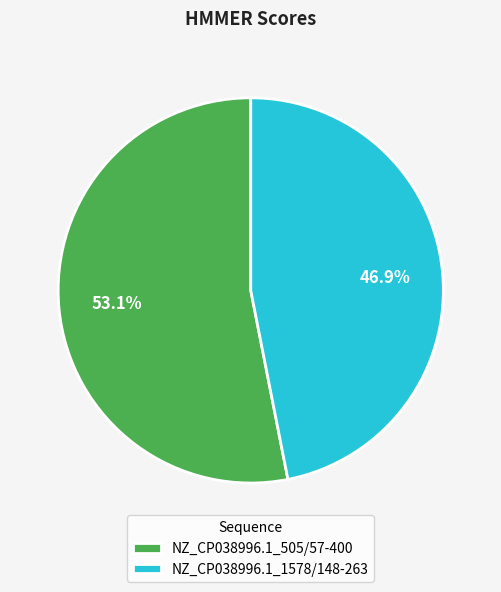

How many slices are in this pie chart?

2